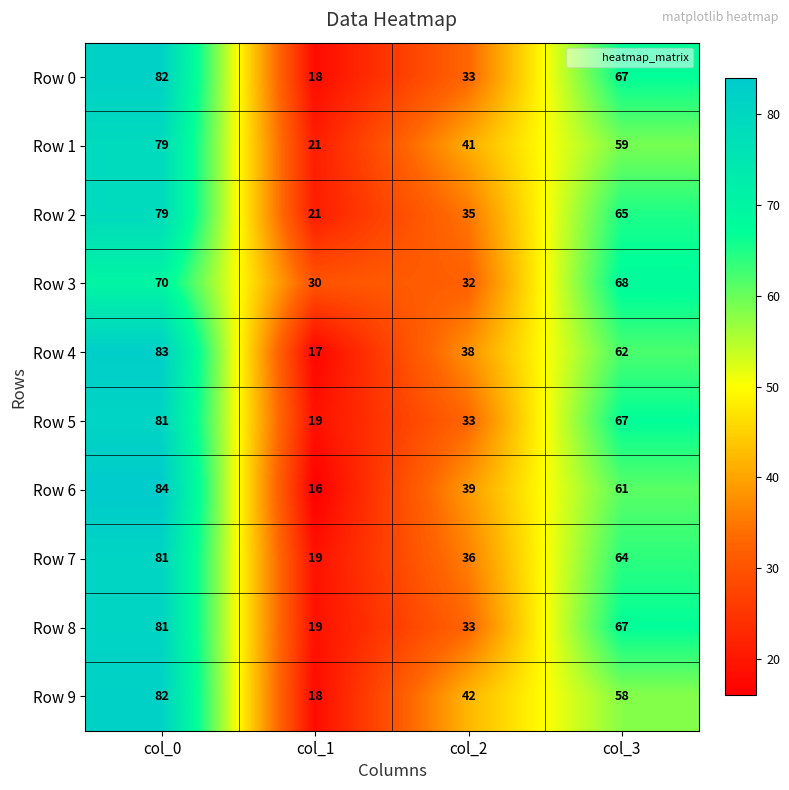

The value of Row 4 at col_0 is 114. True or false?

False